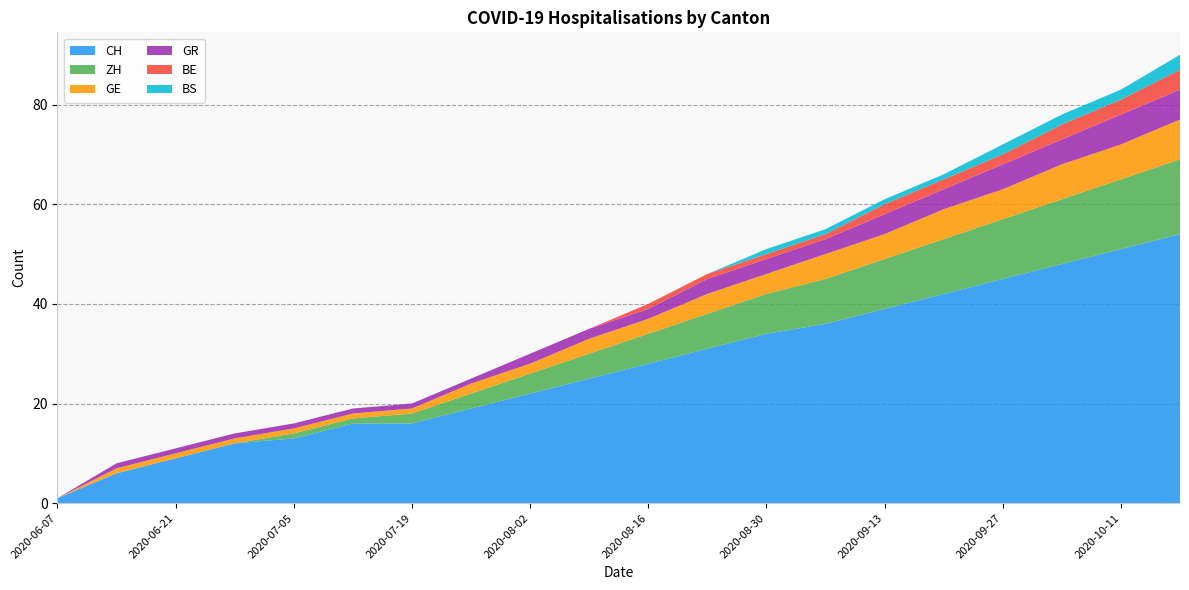

Reading right to left, what are all the values shown in this chart?

CH: 2020-10-18=54	2020-10-11=51	2020-10-04=48	2020-09-27=45	2020-09-20=42	2020-09-13=39	2020-09-06=36	2020-08-30=34	2020-08-23=31	2020-08-16=28	2020-08-09=25	2020-08-02=22	2020-07-26=19	2020-07-19=16	2020-07-12=16	2020-07-05=13	2020-06-28=12	2020-06-21=9	2020-06-14=6	2020-06-07=1
ZH: 2020-10-18=15	2020-10-11=14	2020-10-04=13	2020-09-27=12	2020-09-20=11	2020-09-13=10	2020-09-06=9	2020-08-30=8	2020-08-23=7	2020-08-16=6	2020-08-09=5	2020-08-02=4	2020-07-26=3	2020-07-19=2	2020-07-12=1	2020-07-05=1	2020-06-28=0	2020-06-21=0	2020-06-14=0	2020-06-07=0
GE: 2020-10-18=8	2020-10-11=7	2020-10-04=7	2020-09-27=6	2020-09-20=6	2020-09-13=5	2020-09-06=5	2020-08-30=4	2020-08-23=4	2020-08-16=3	2020-08-09=3	2020-08-02=2	2020-07-26=2	2020-07-19=1	2020-07-12=1	2020-07-05=1	2020-06-28=1	2020-06-21=1	2020-06-14=1	2020-06-07=0
GR: 2020-10-18=6	2020-10-11=6	2020-10-04=5	2020-09-27=5	2020-09-20=4	2020-09-13=4	2020-09-06=3	2020-08-30=3	2020-08-23=3	2020-08-16=2	2020-08-09=2	2020-08-02=2	2020-07-26=1	2020-07-19=1	2020-07-12=1	2020-07-05=1	2020-06-28=1	2020-06-21=1	2020-06-14=1	2020-06-07=0
BE: 2020-10-18=4	2020-10-11=3	2020-10-04=3	2020-09-27=2	2020-09-20=2	2020-09-13=2	2020-09-06=1	2020-08-30=1	2020-08-23=1	2020-08-16=1	2020-08-09=0	2020-08-02=0	2020-07-26=0	2020-07-19=0	2020-07-12=0	2020-07-05=0	2020-06-28=0	2020-06-21=0	2020-06-14=0	2020-06-07=0
BS: 2020-10-18=3	2020-10-11=2	2020-10-04=2	2020-09-27=2	2020-09-20=1	2020-09-13=1	2020-09-06=1	2020-08-30=1	2020-08-23=0	2020-08-16=0	2020-08-09=0	2020-08-02=0	2020-07-26=0	2020-07-19=0	2020-07-12=0	2020-07-05=0	2020-06-28=0	2020-06-21=0	2020-06-14=0	2020-06-07=0